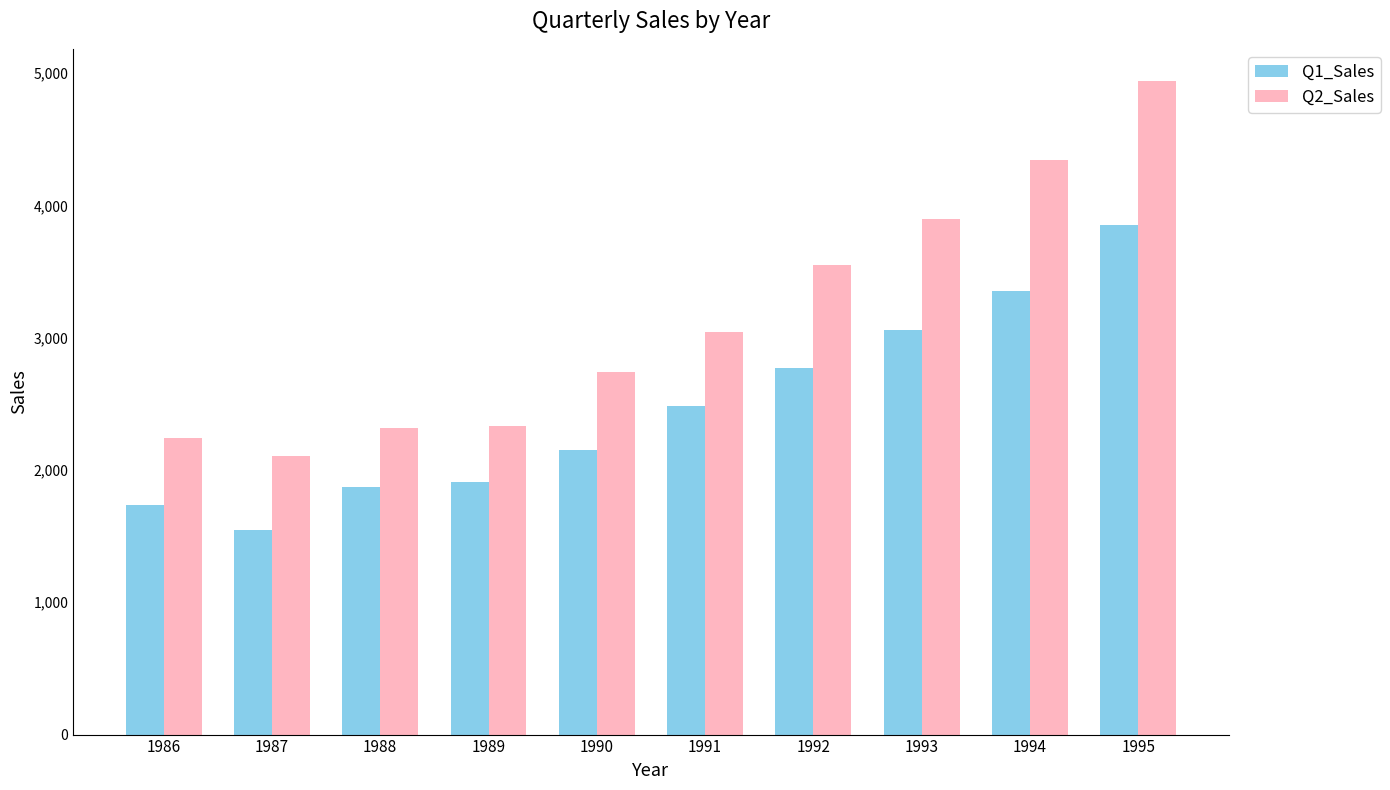

Where does the Q1_Sales series first go above 2480?

1991